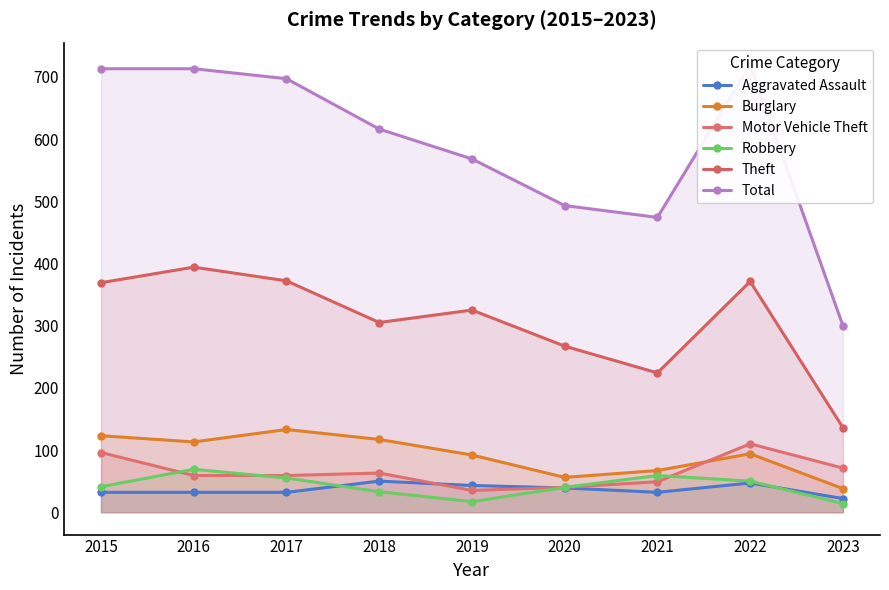

What are all the series names shown in the legend?

Aggravated Assault, Burglary, Motor Vehicle Theft, Robbery, Theft, Total